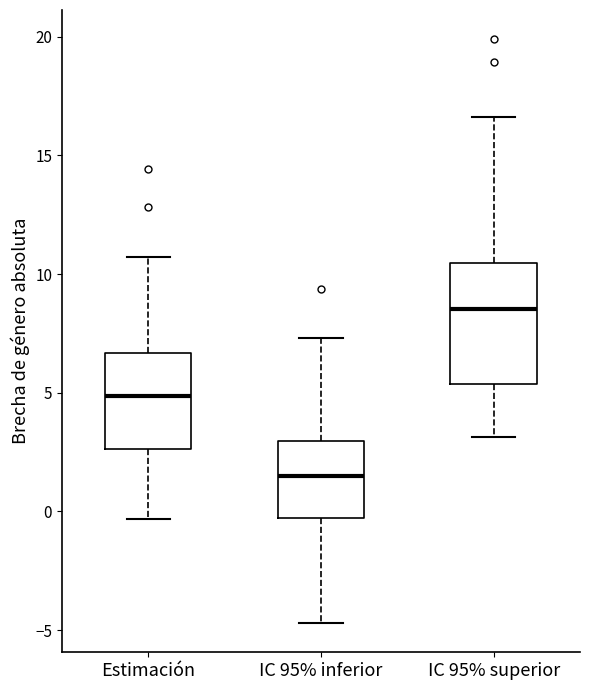

Which box has the lowest median line?

IC 95% inferior